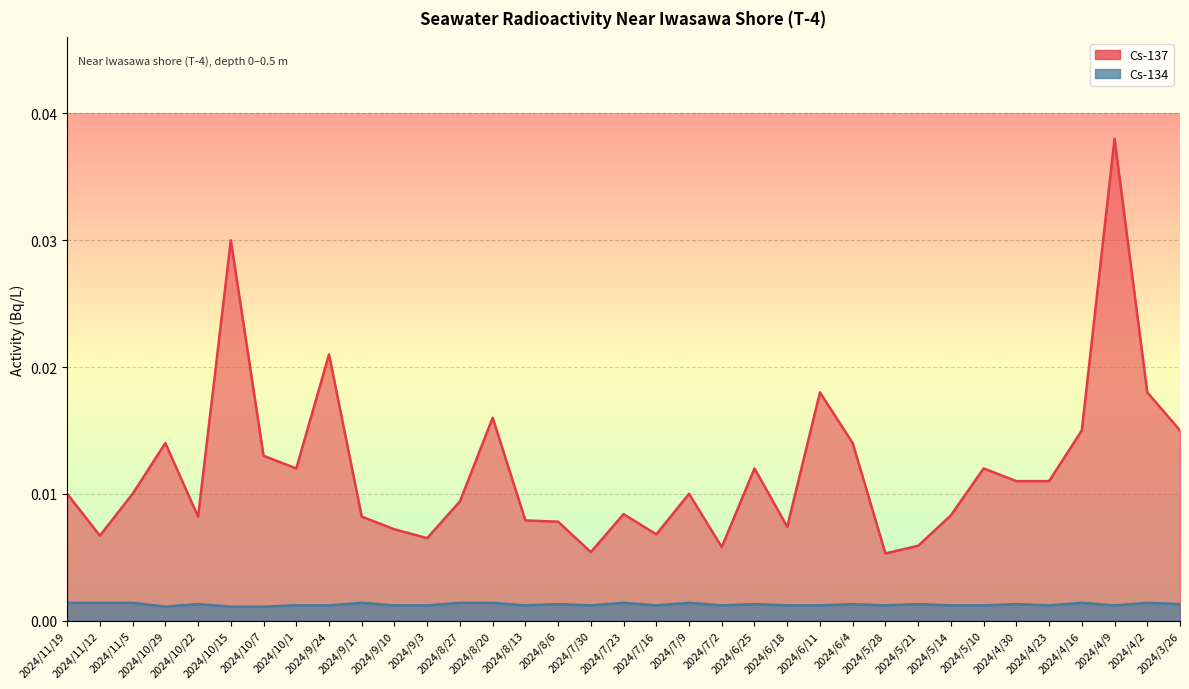

Rank the series by their average value, from highest to lowest.

Cs-137, Cs-134